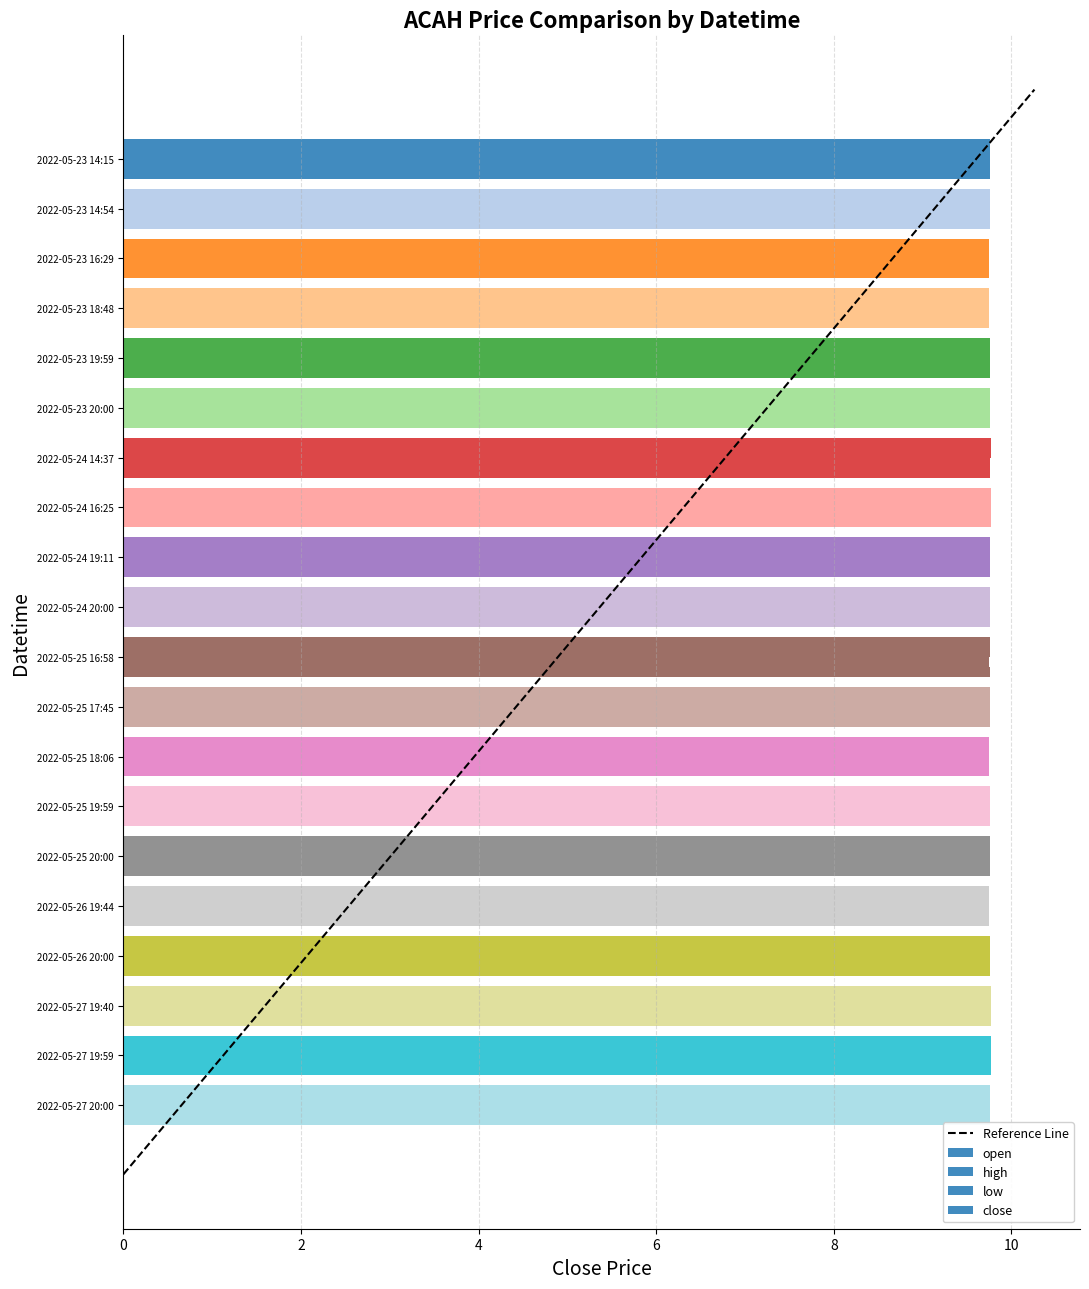

How many categories are shown in the chart?

20